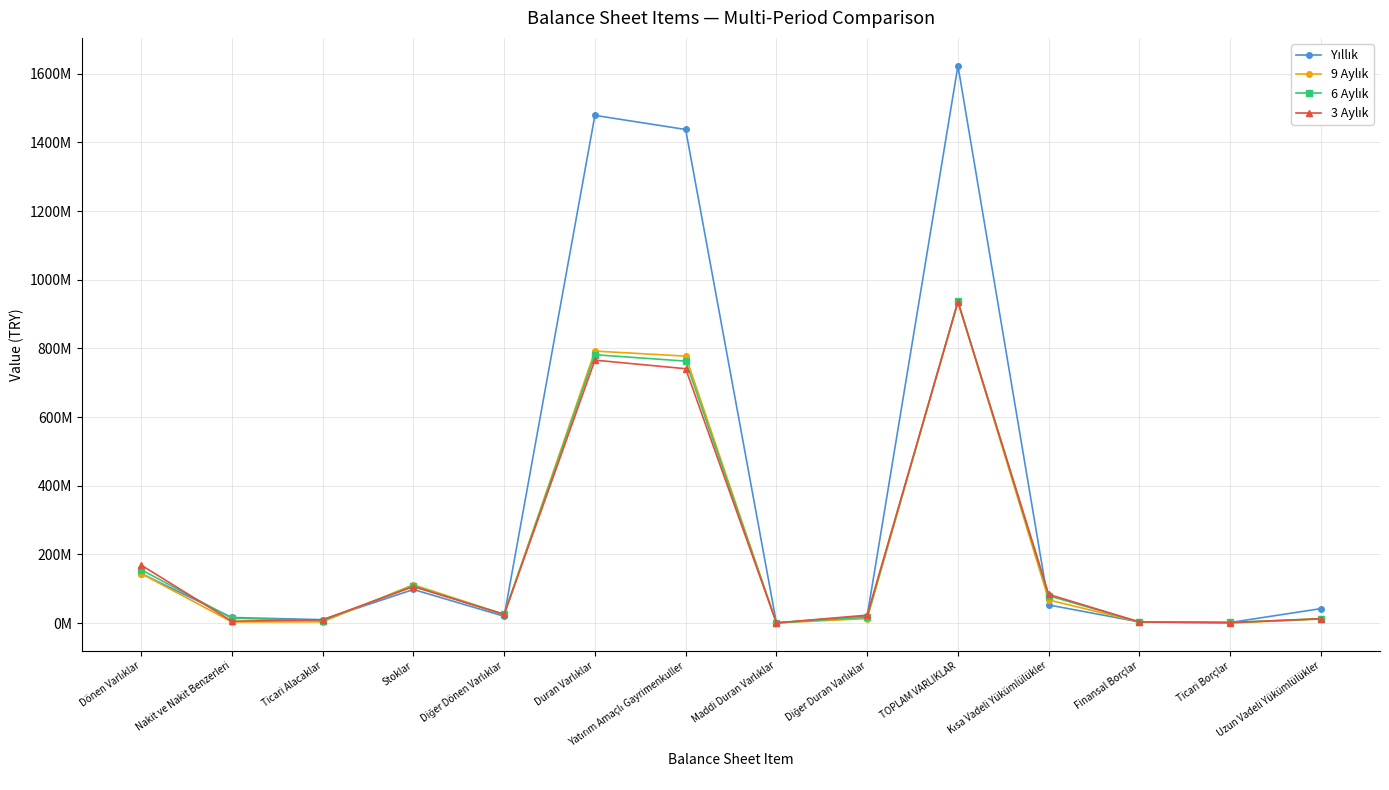

Which series has the largest range (max minus min)?

Yıllık